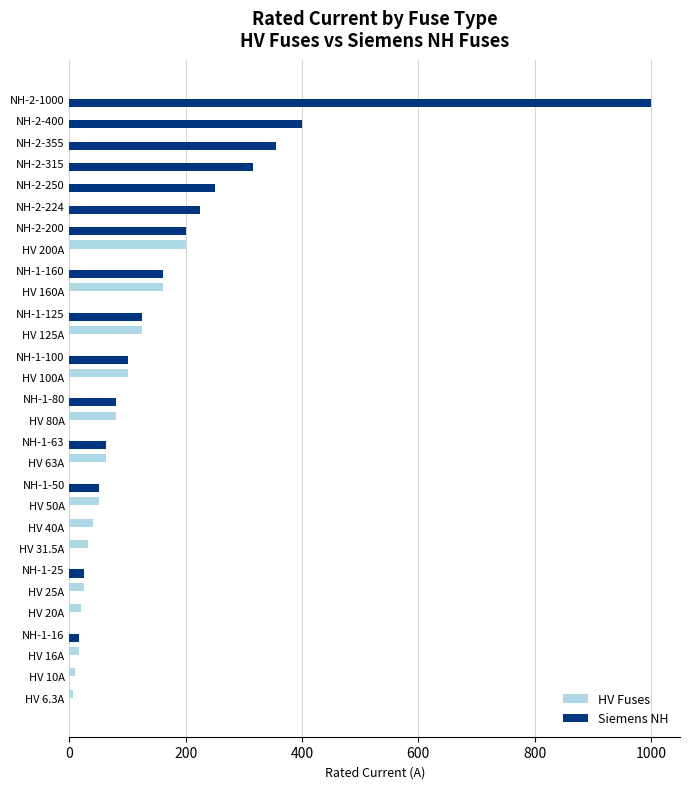

At which label is Siemens NH closest to 500?

NH-2-400